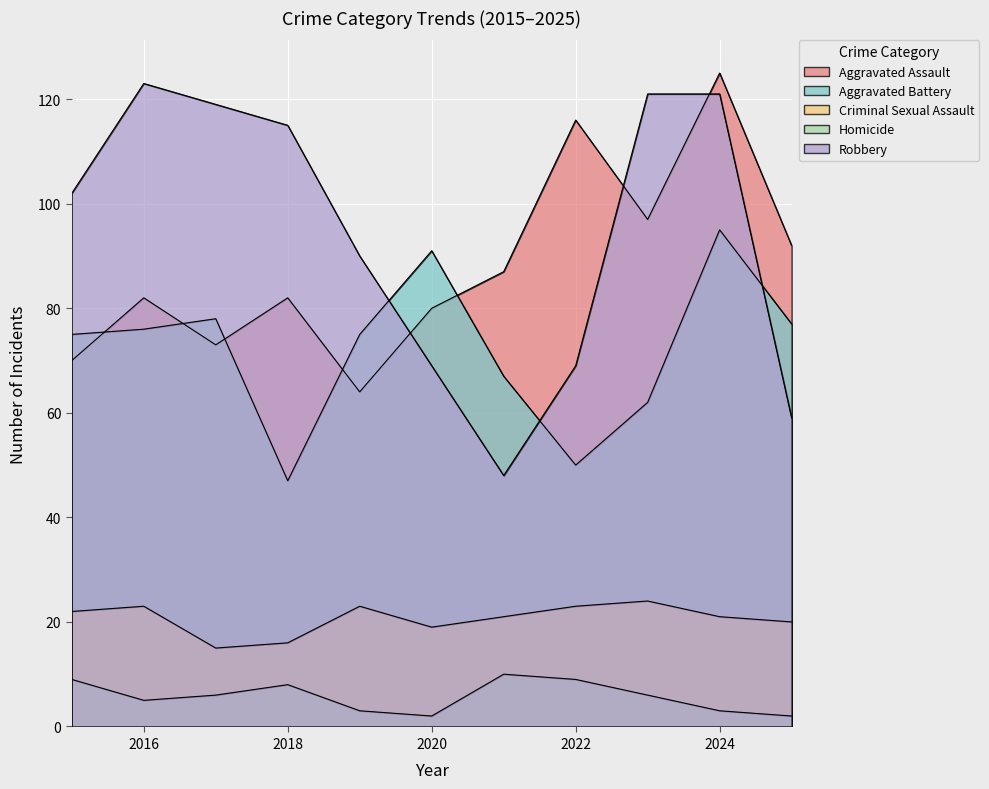

In Robbery, how many points are lower than both neighbors (excluding endpoints)?

1